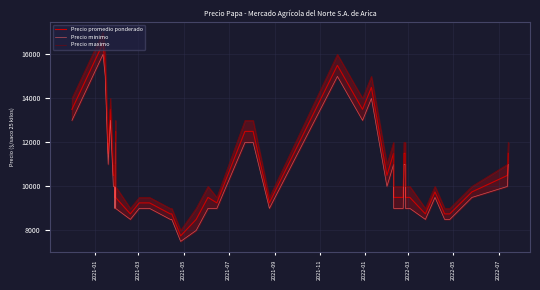

True or false: Precio minimo and Precio promedio ponderado intersect in this chart.

False